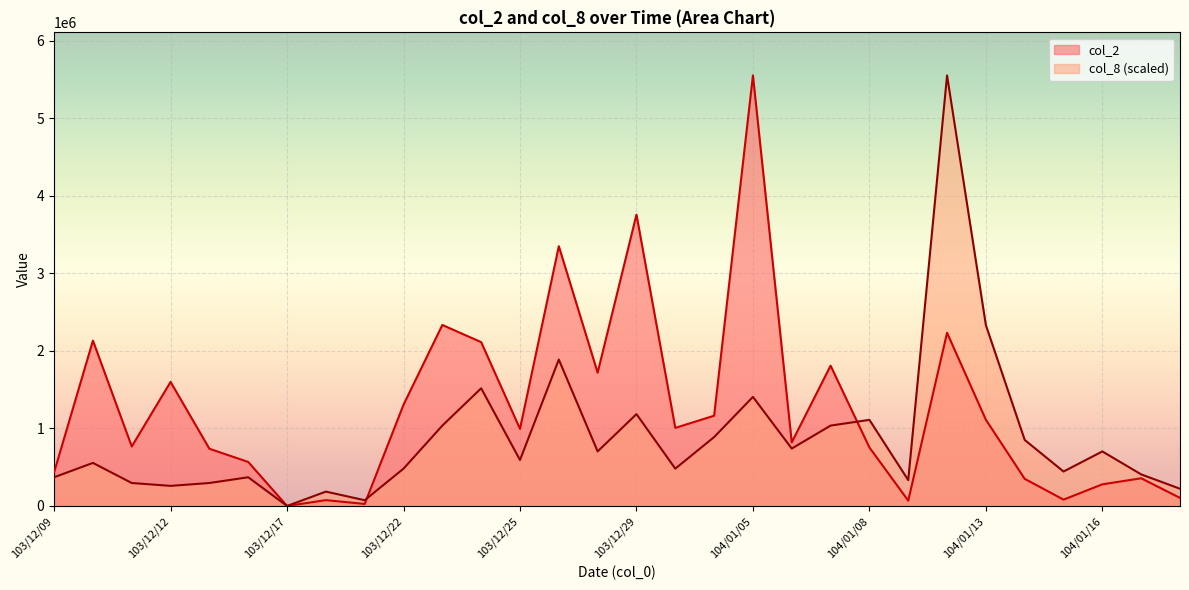

At how many categories does at least one series exceed 5485768?

2